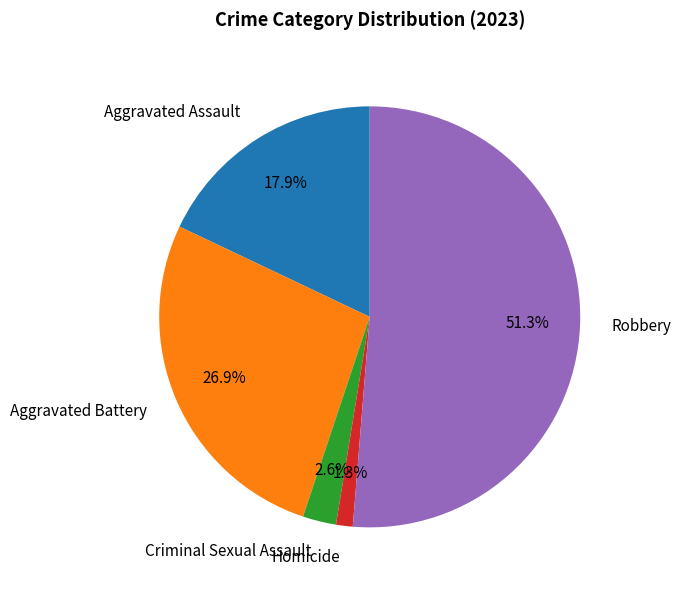

Which has a higher value, Aggravated Assault or Criminal Sexual Assault?

Aggravated Assault